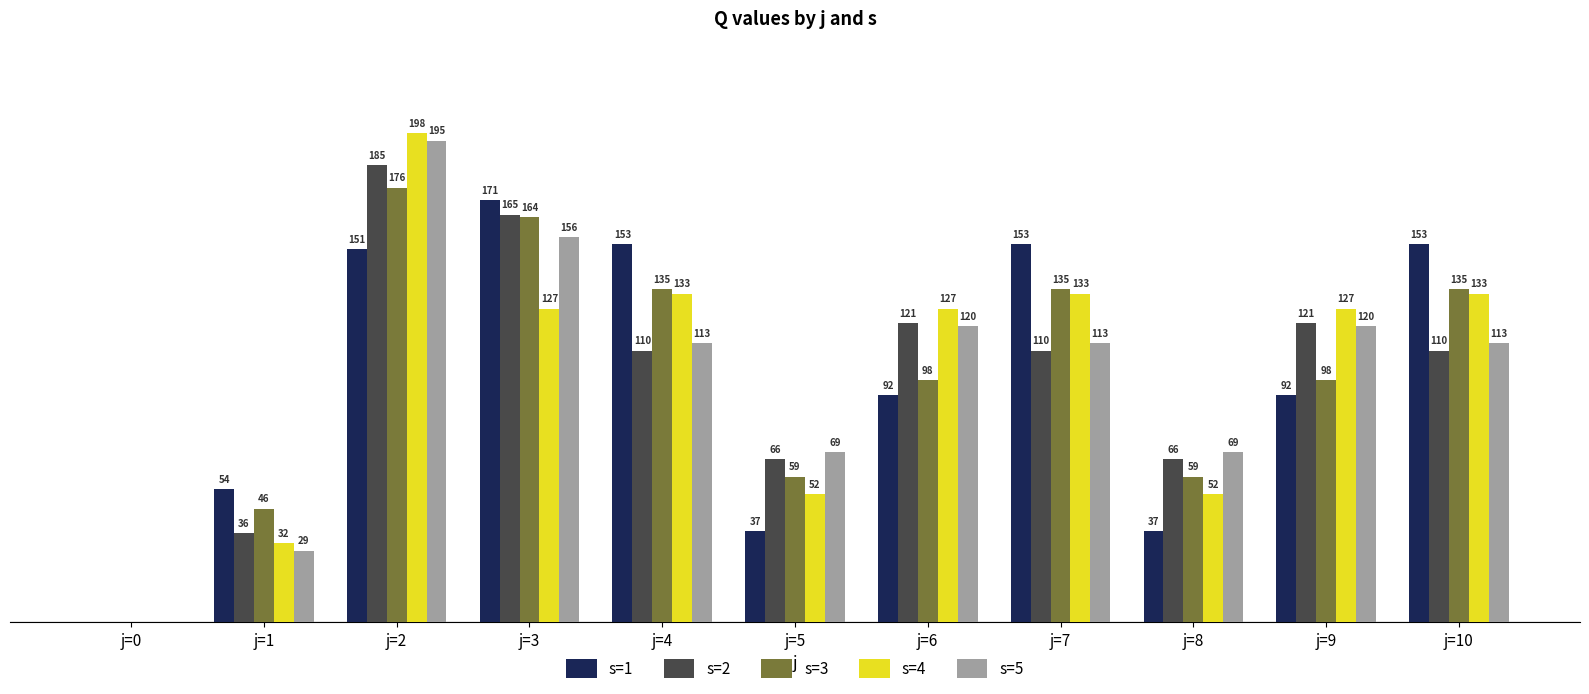

Between j=0 and j=3, which series saw the biggest shift?

s=1